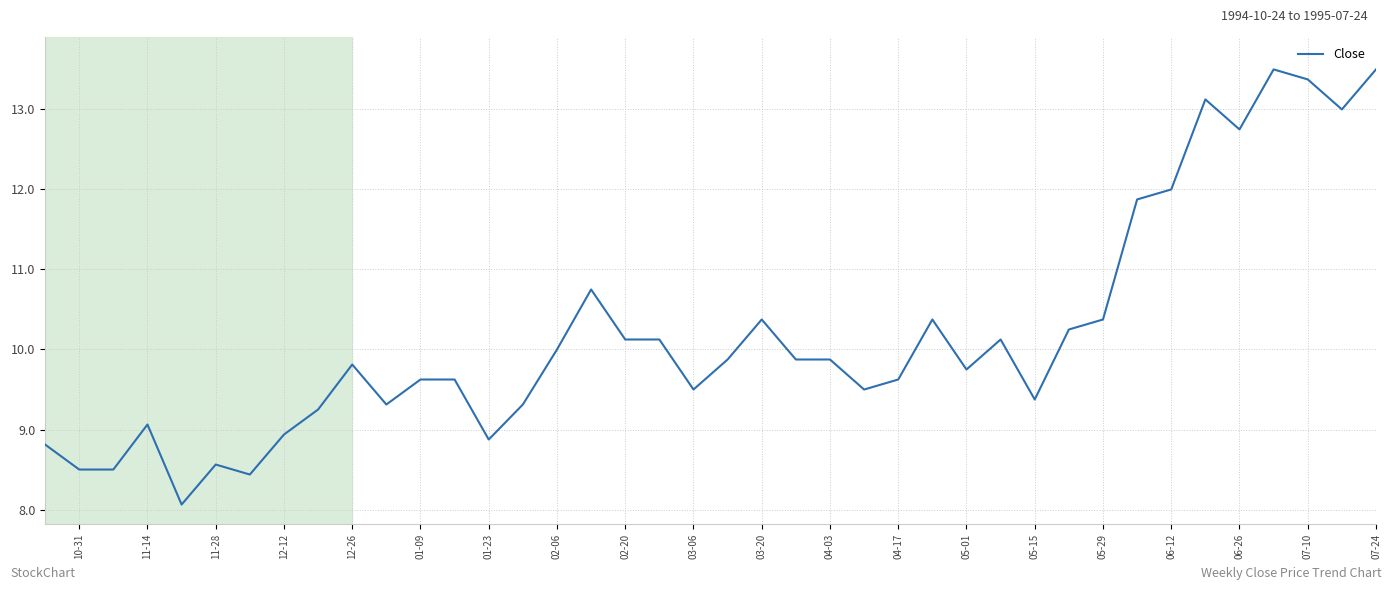

What is the minimum value shown in the chart?

8.1